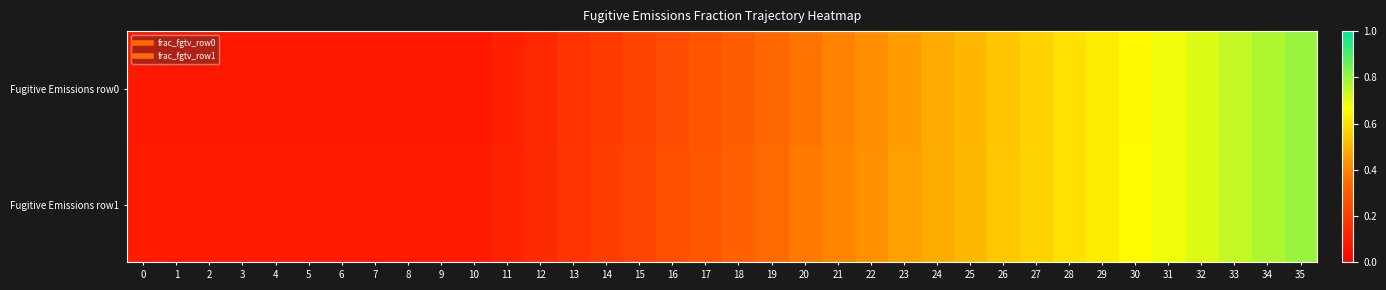

List the series in order of their peak value, highest first.

row_0, row_1